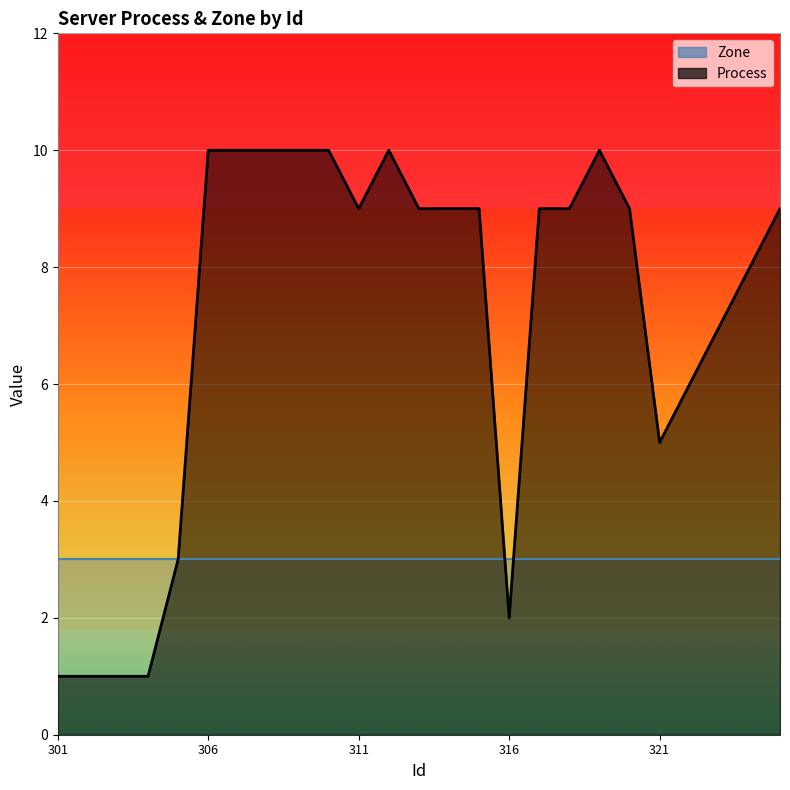

How many values are below 9?

10